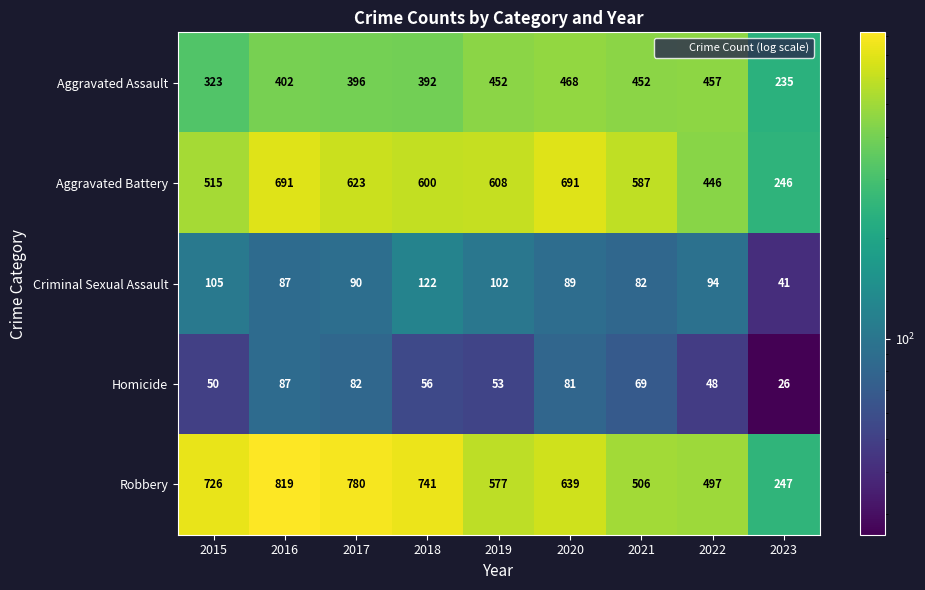

Rank the series by their maximum value, from highest to lowest.

Robbery, Aggravated Battery, Aggravated Assault, Criminal Sexual Assault, Homicide